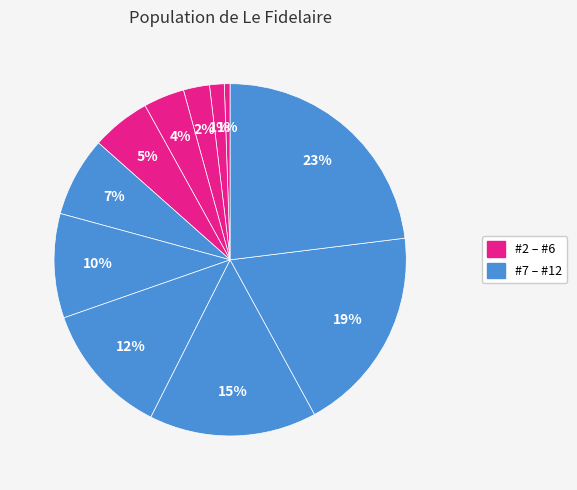

Rank the categories by value from lowest to highest.

#2, #3, #4, #5, #6, #7, #8, #9, #10, #11, #12